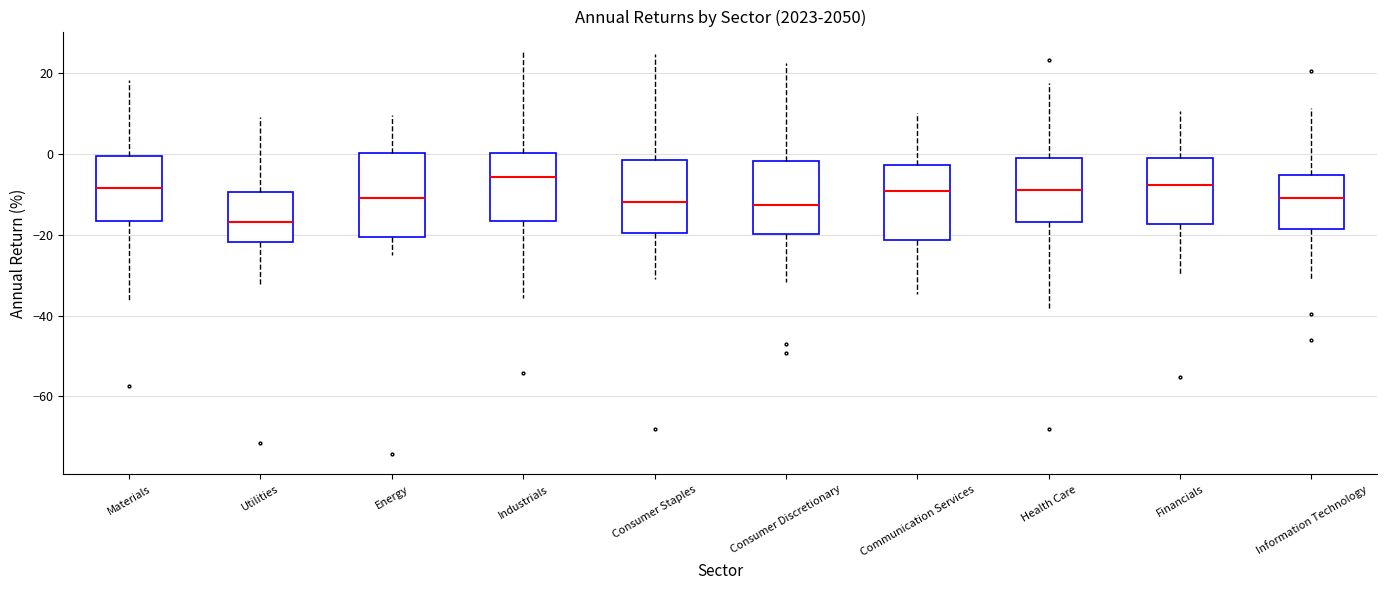

Reading left to right, transcribe this box plot: for each box, give where its median line is, the range the box spans, and where its two whiskers end, as read against the y-axis. The values are not printed on the chart, so give them approximately, as read against the axis.

Materials: median -8, box -16 to 0, whiskers -36 to 18
Utilities: median -16, box -22 to -10, whiskers -32 to 10
Energy: median -10, box -20 to 0, whiskers -24 to 10
Industrials: median -6, box -16 to 0, whiskers -36 to 26
Consumer Staples: median -12, box -20 to -2, whiskers -30 to 24
Consumer Discretionary: median -12, box -20 to -2, whiskers -32 to 22
Communication Services: median -10, box -22 to -2, whiskers -34 to 10
Health Care: median -10, box -16 to -2, whiskers -38 to 18
Financials: median -8, box -18 to -2, whiskers -30 to 10
Information Technology: median -10, box -18 to -6, whiskers -30 to 12